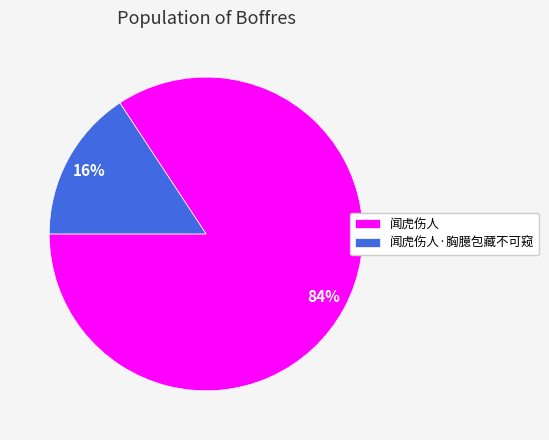

Is there any slice that represents more than half of the pie?

Yes